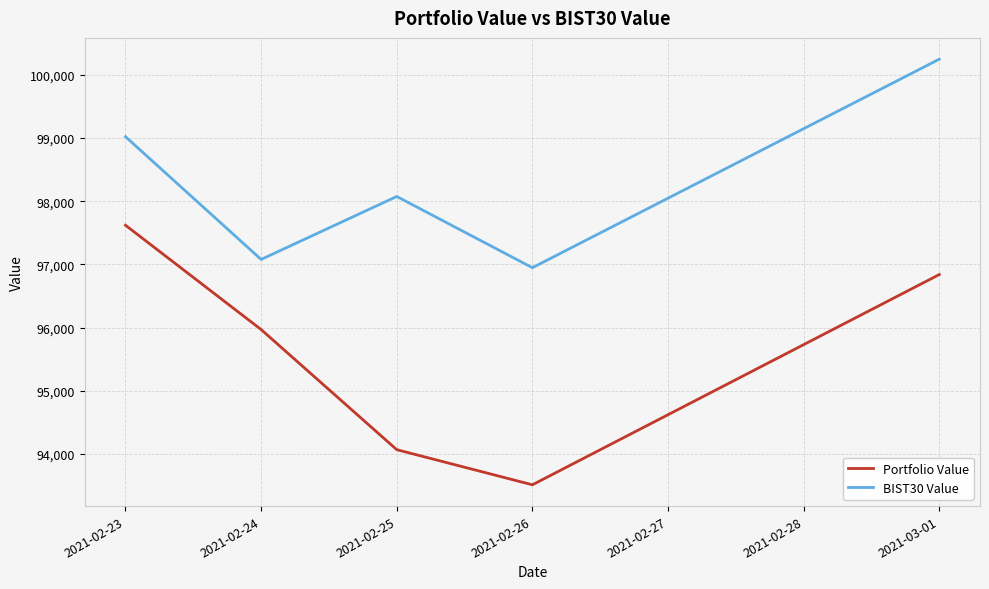

At how many categories does at least one series exceed 97523?

3